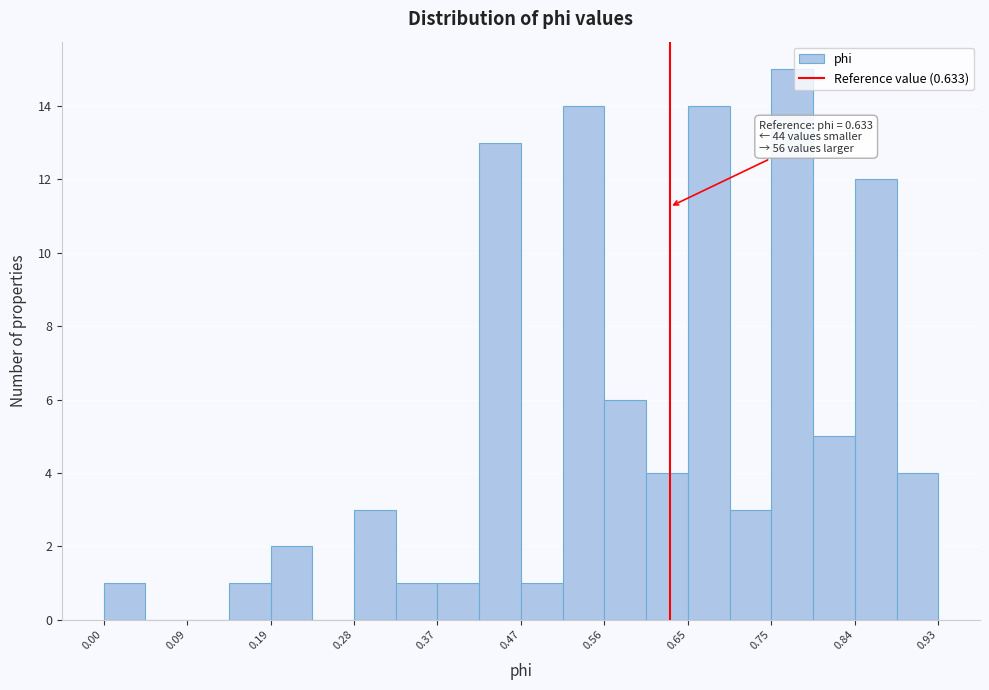

Over which range of the x-axis is the bar tallest?

0.75 to 0.79